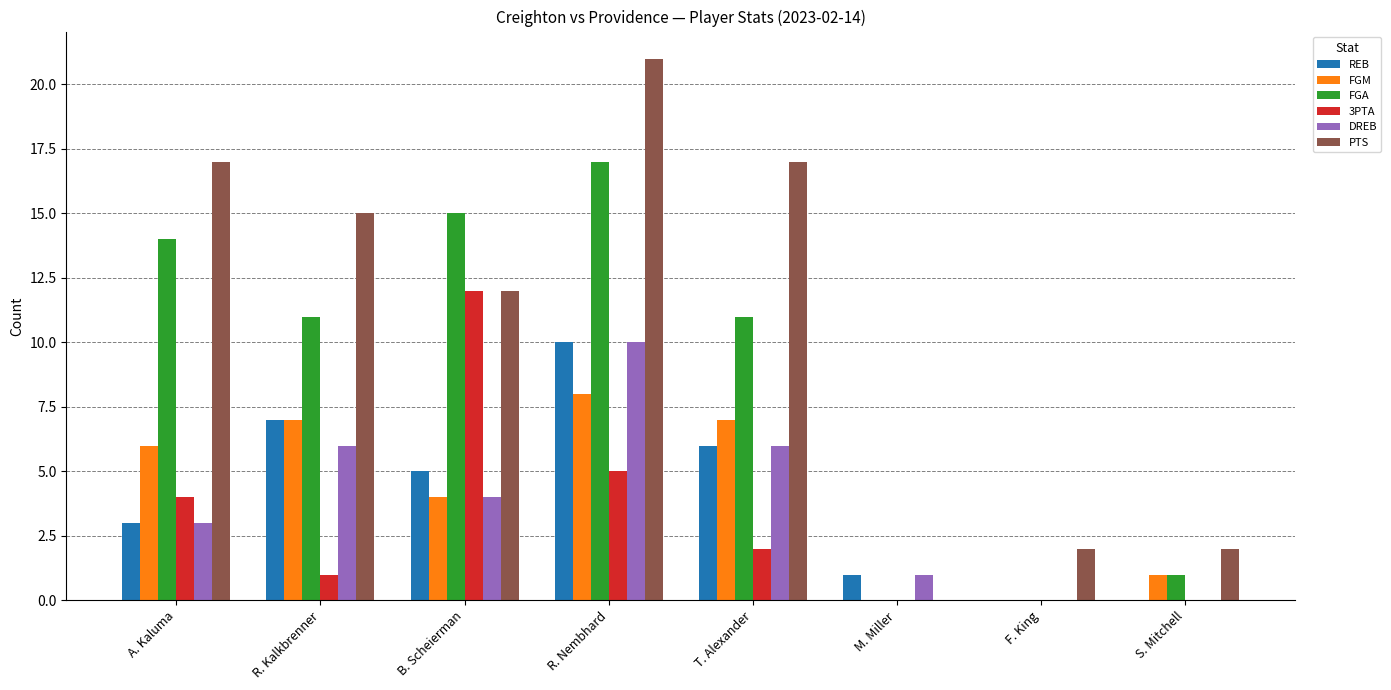

Which category has the highest value in the 3PTA series?

B. Scheierman